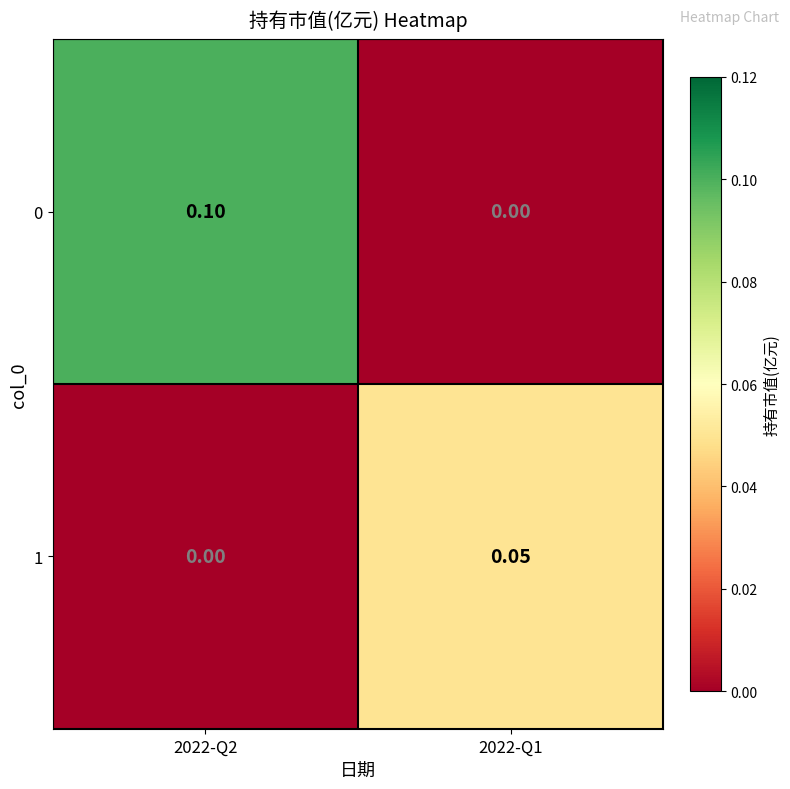

Between 2022-Q2 and 2022-Q1, which series saw the biggest shift?

0